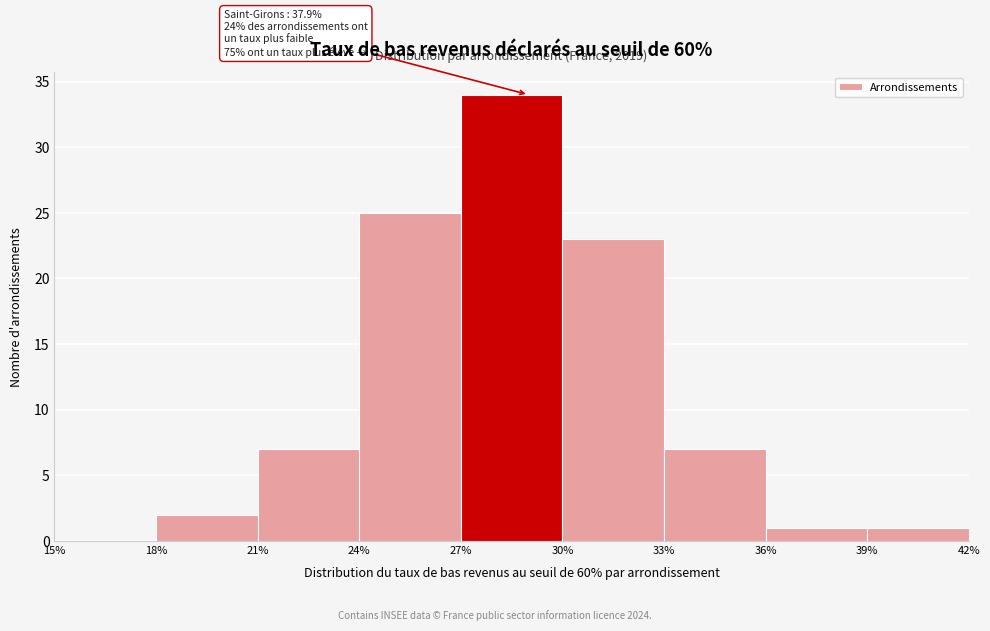

Over which range of the x-axis is the bar tallest?

27% to 30%